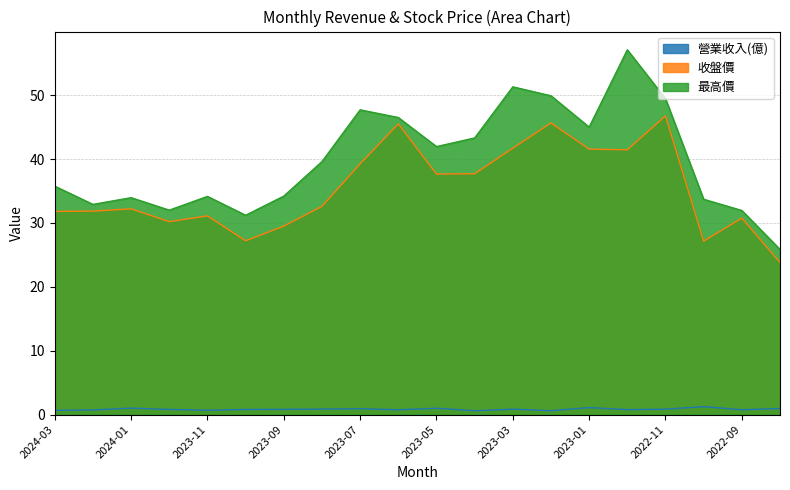

What is the label of the 16th point from the left?

2022-12